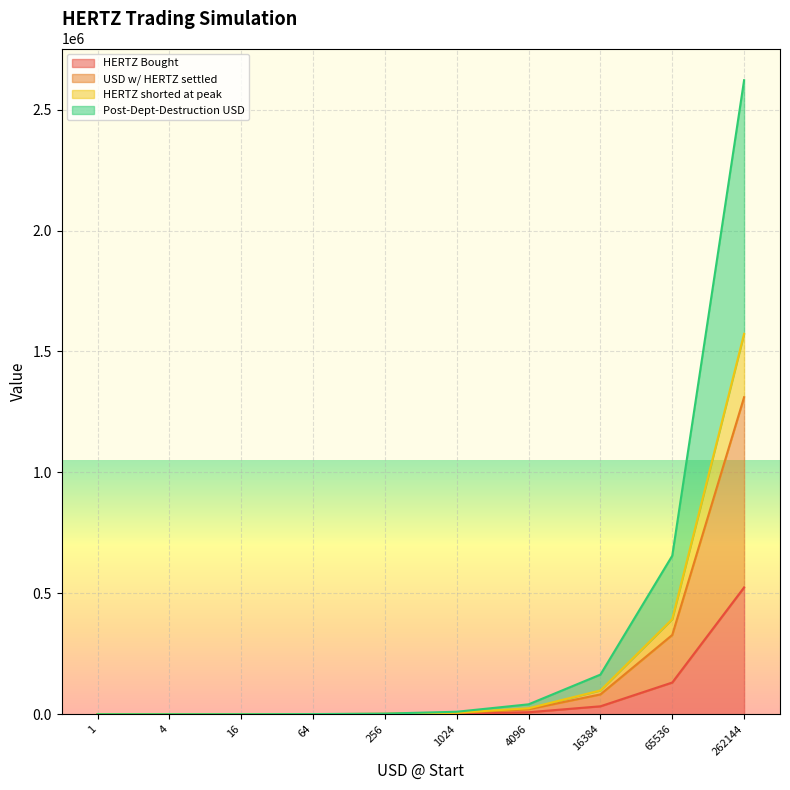

Which series changed the most between 256 and 4096?

Post-Dept-Destruction USD